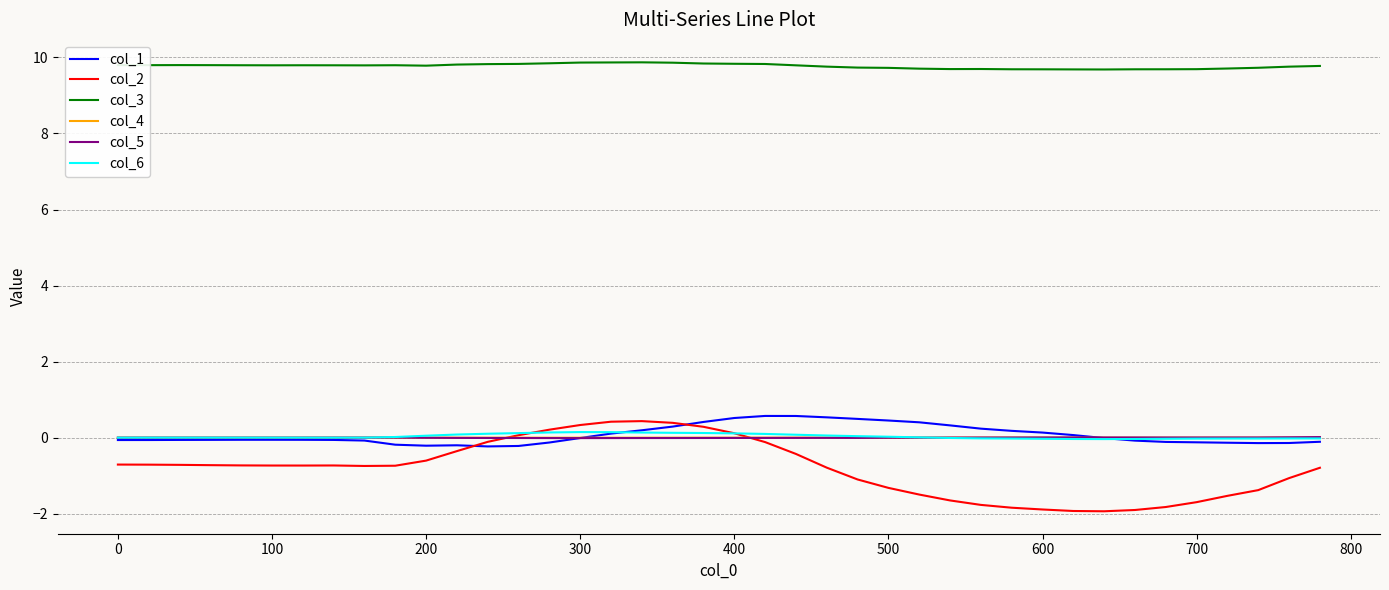

At how many categories does at least one series exceed 3?

40